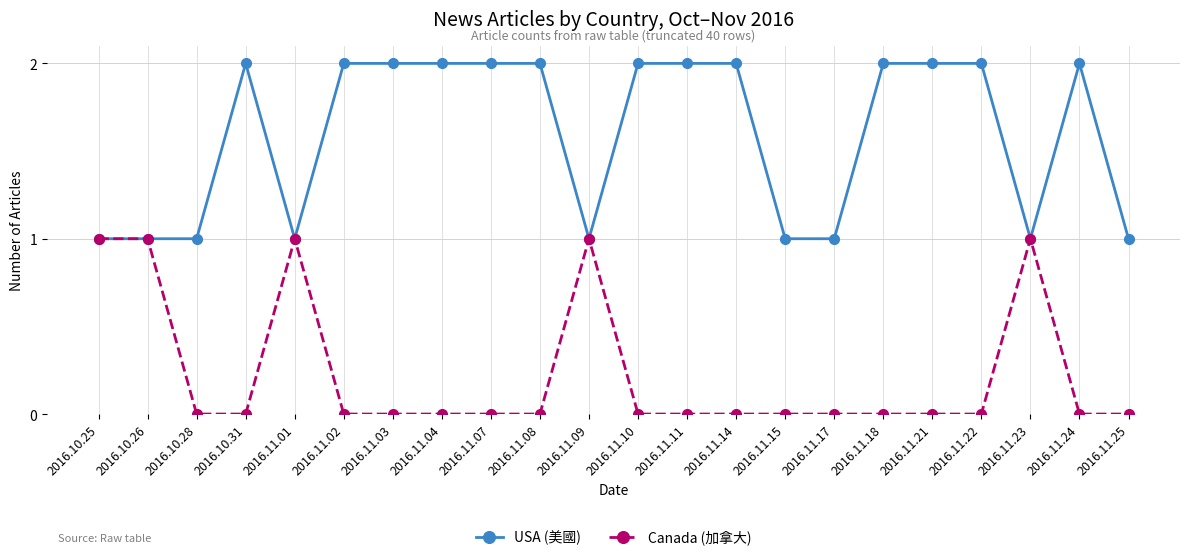

Is this an area chart (filled region under the line)?

No